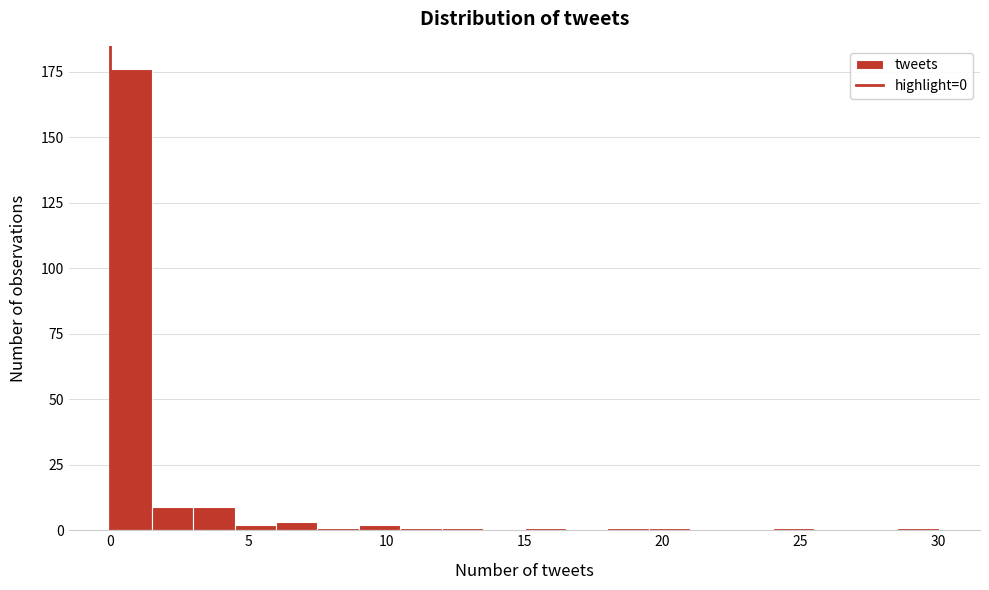

Read against the x-axis, roughly where is the centre of the tallest bar?

1.0